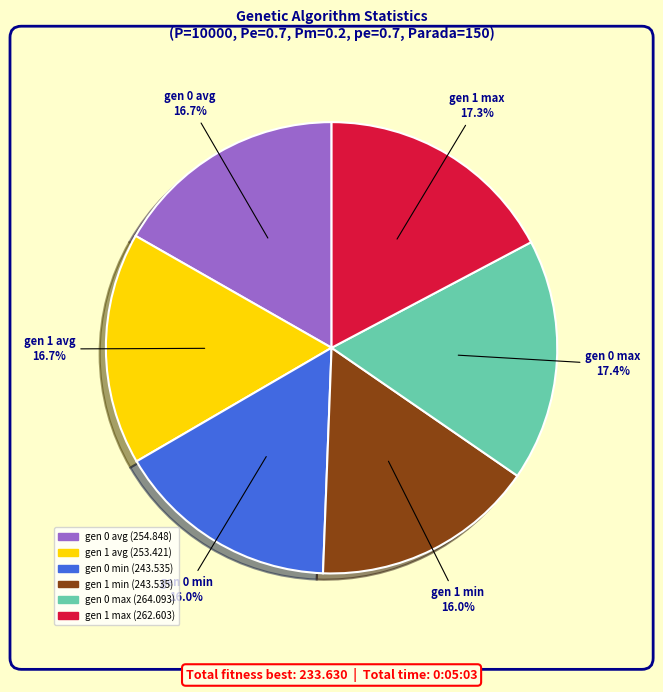

How many segments does this pie chart have?

6